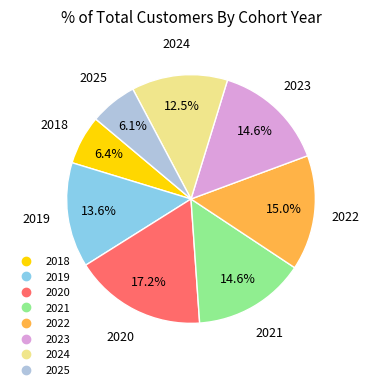

How many slices are in this pie chart?

8